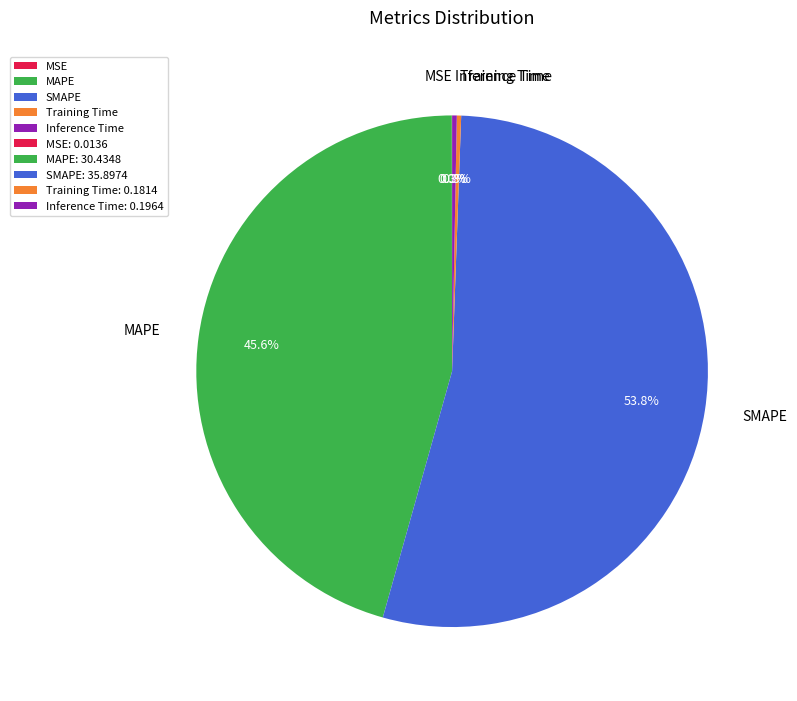

Which category has the biggest portion of the pie?

SMAPE